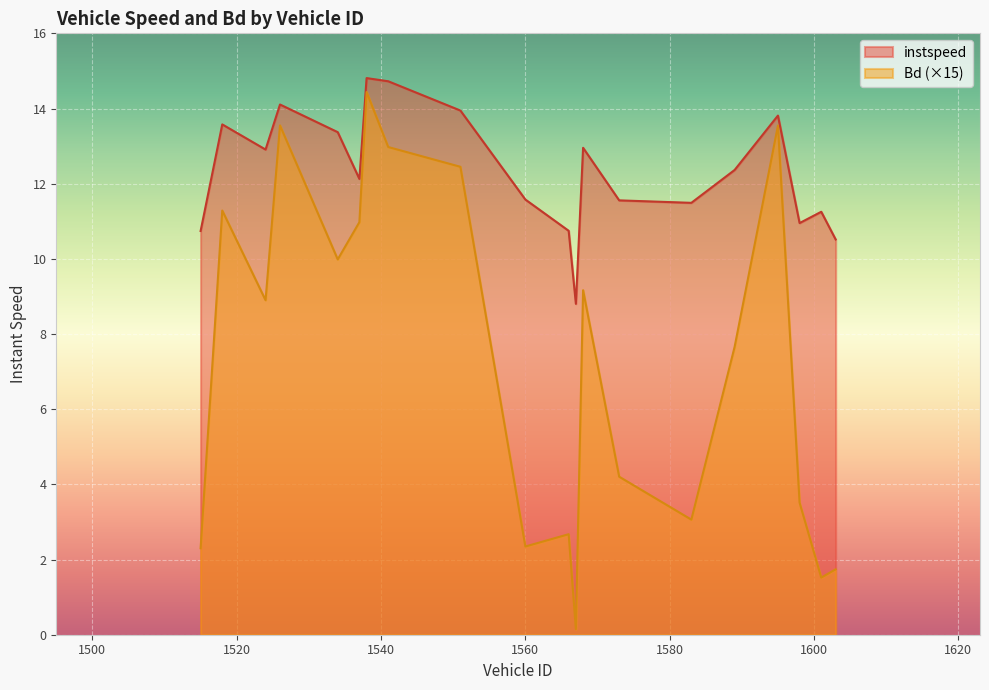

What is the difference between the second highest and minimum values in the instspeed series?

5.9